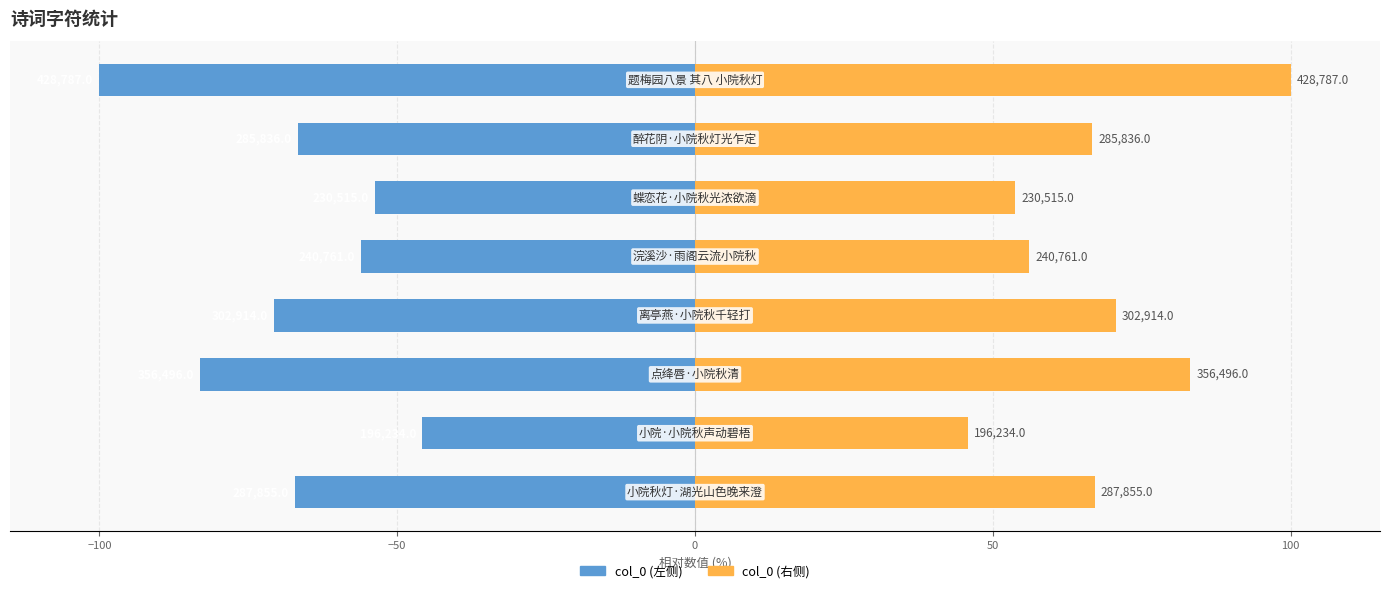

Rank the series by their maximum value, from highest to lowest.

col_0 (右), col_0 (左)